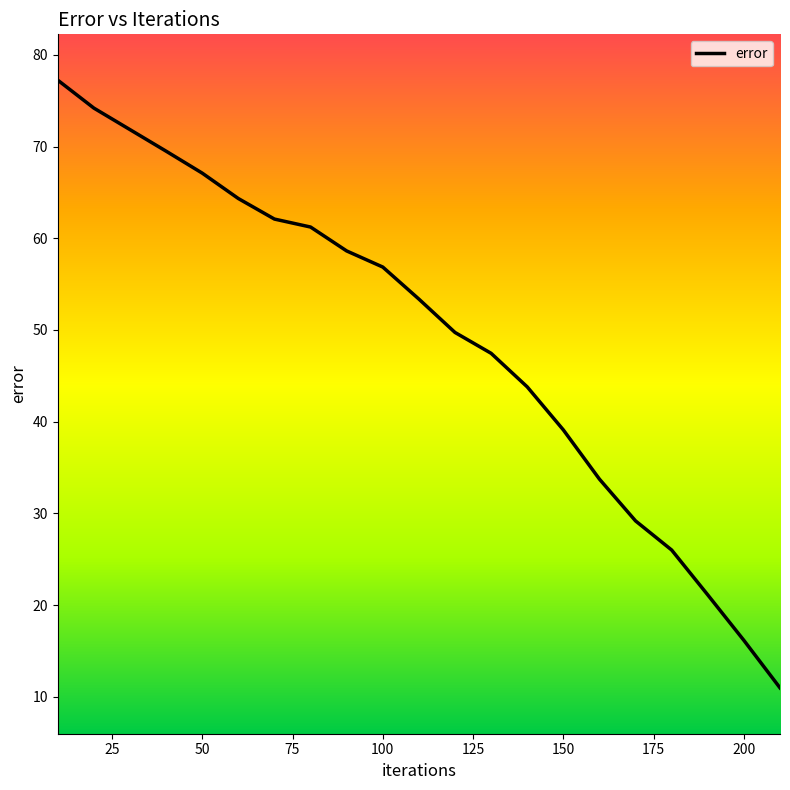

Reading right to left, transcribe all the data shown in this chart.

11.0	16.1	21.1	26.0	29.2	33.7	39.1	43.8	47.5	49.7	53.4	56.9	58.6	61.2	62.1	64.3	67.1	69.5	71.9	74.2	77.2